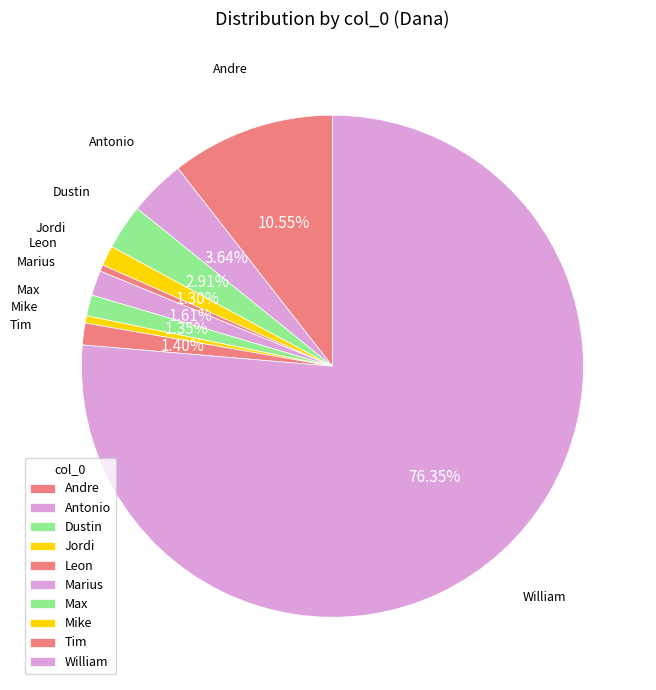

How many slices are in this pie chart?

10